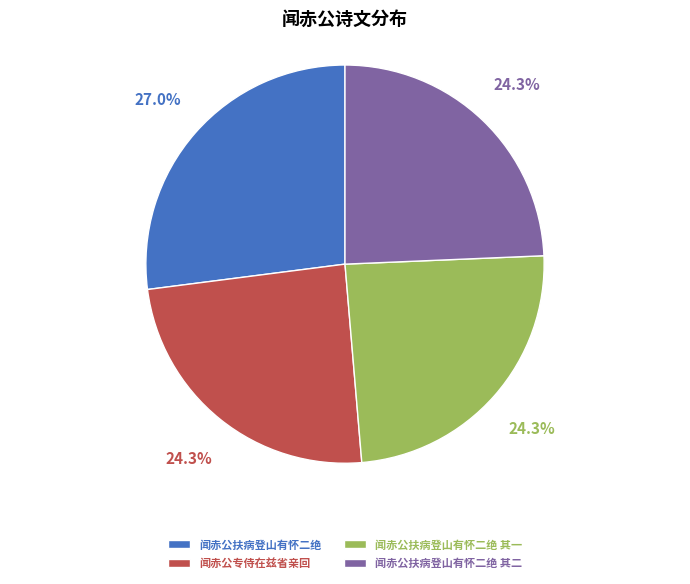

How much of the chart is everything except 闻赤公扶病登山有怀二绝?

73.0%